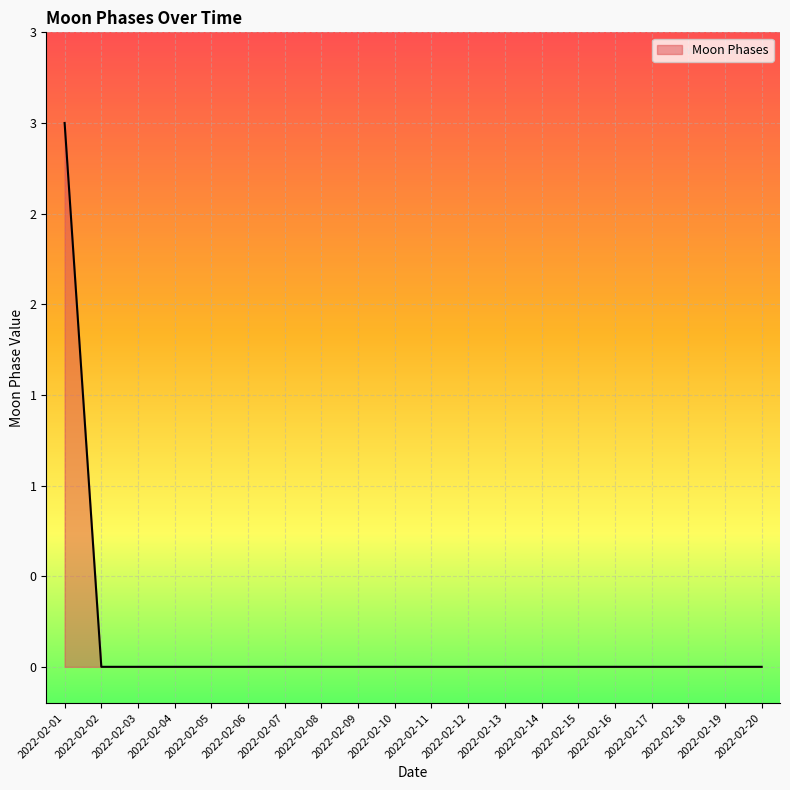

Is it true that the value at 2022-02-05 is 0?

True